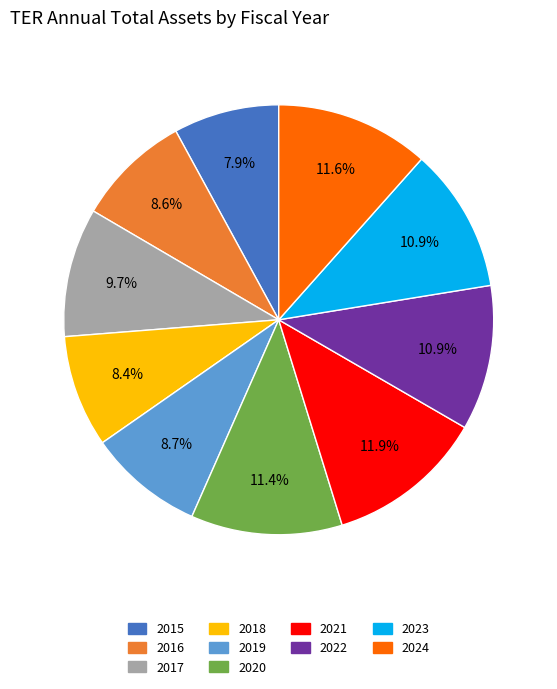

Count the number of slices in the pie.

10